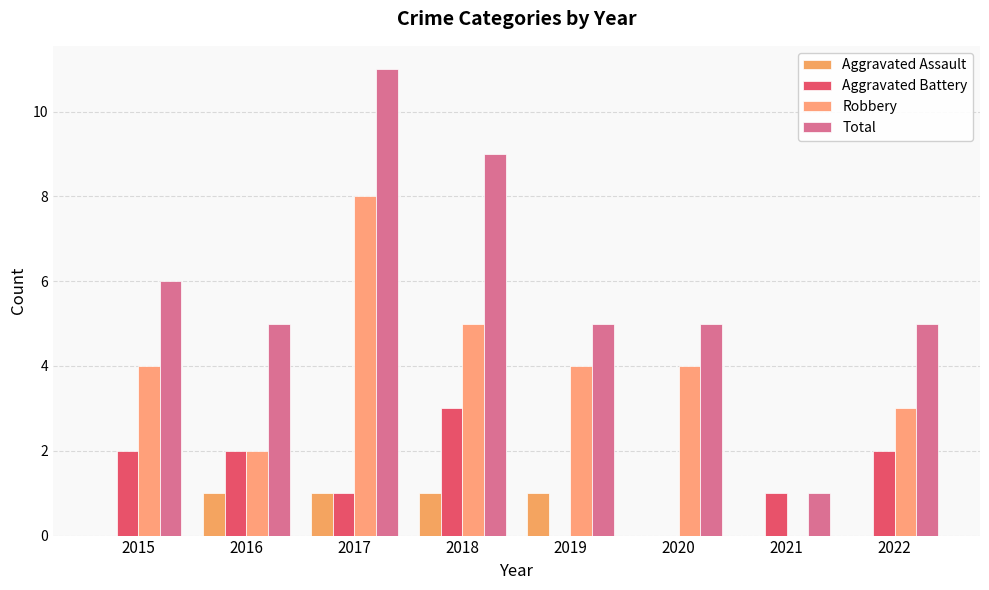

Are the bars horizontal?

No